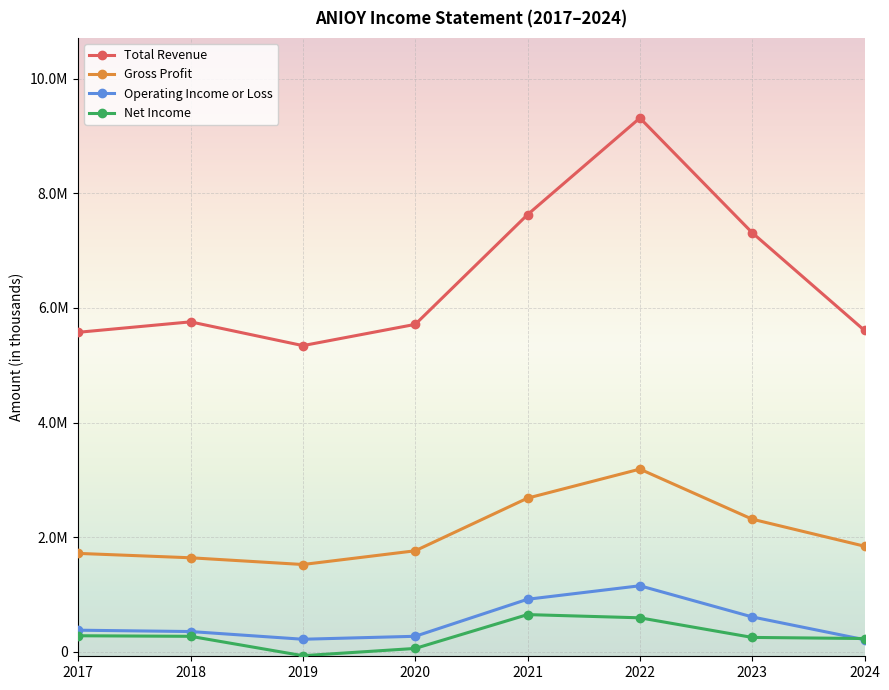

What are all the series names shown in the legend?

Total Revenue, Gross Profit, Operating Income or Loss, Net Income